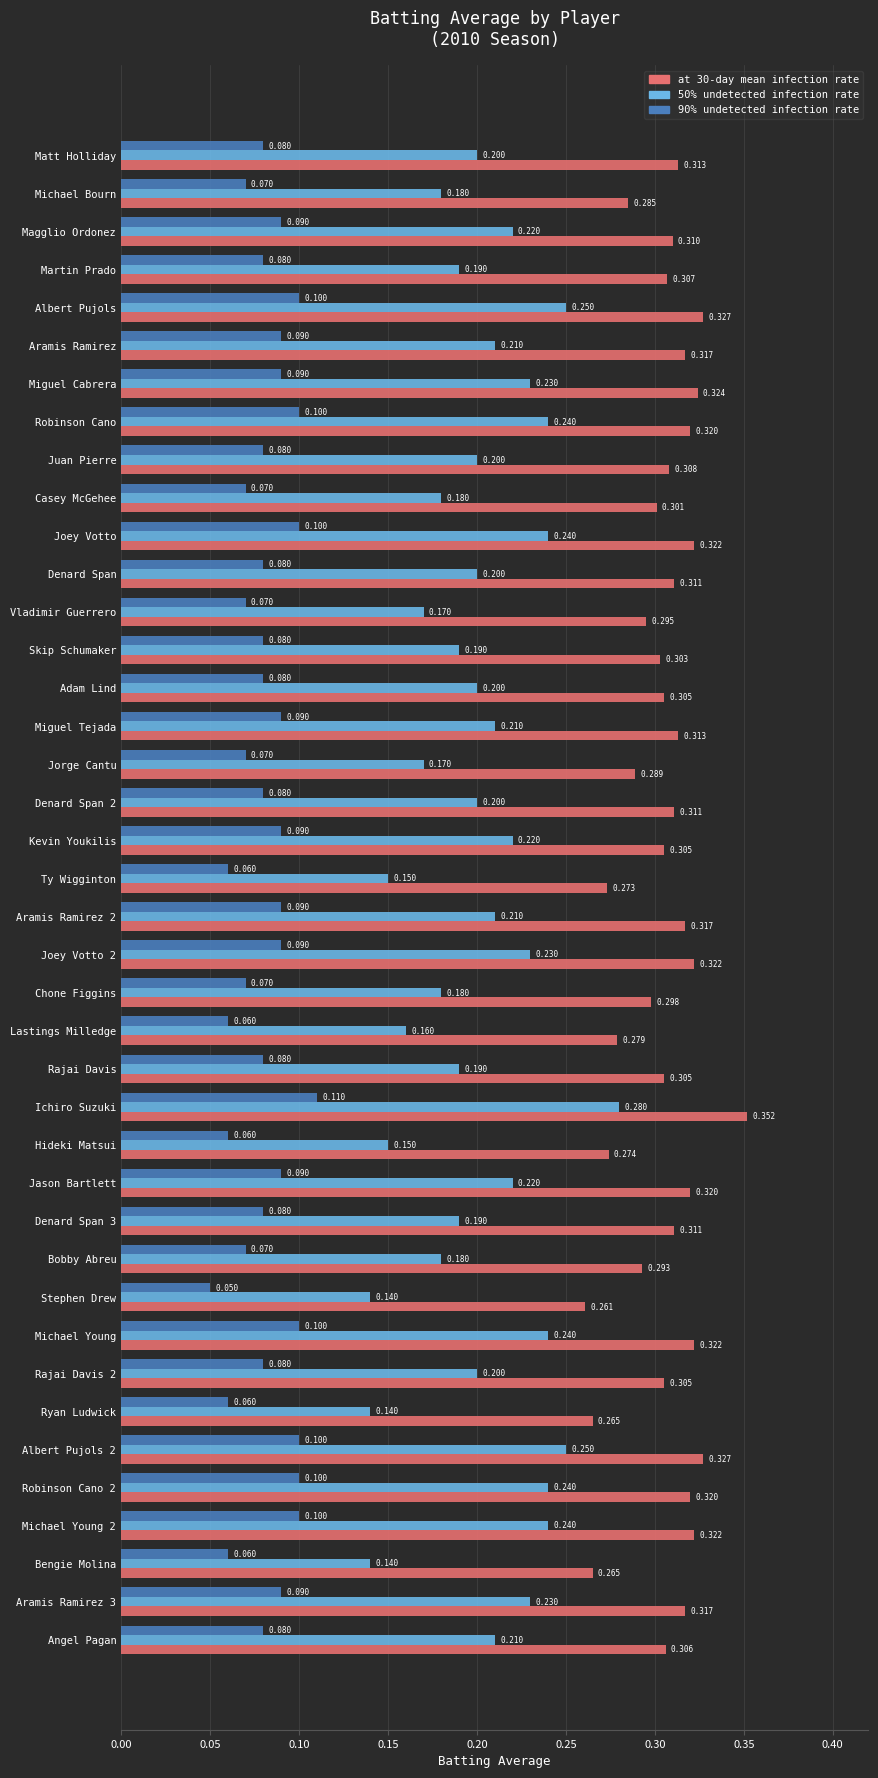

Is the value of at 30-day mean infection rate at Albert Pujols greater than the value of 90% undetected infection rate at Aramis Ramirez 2?

Yes